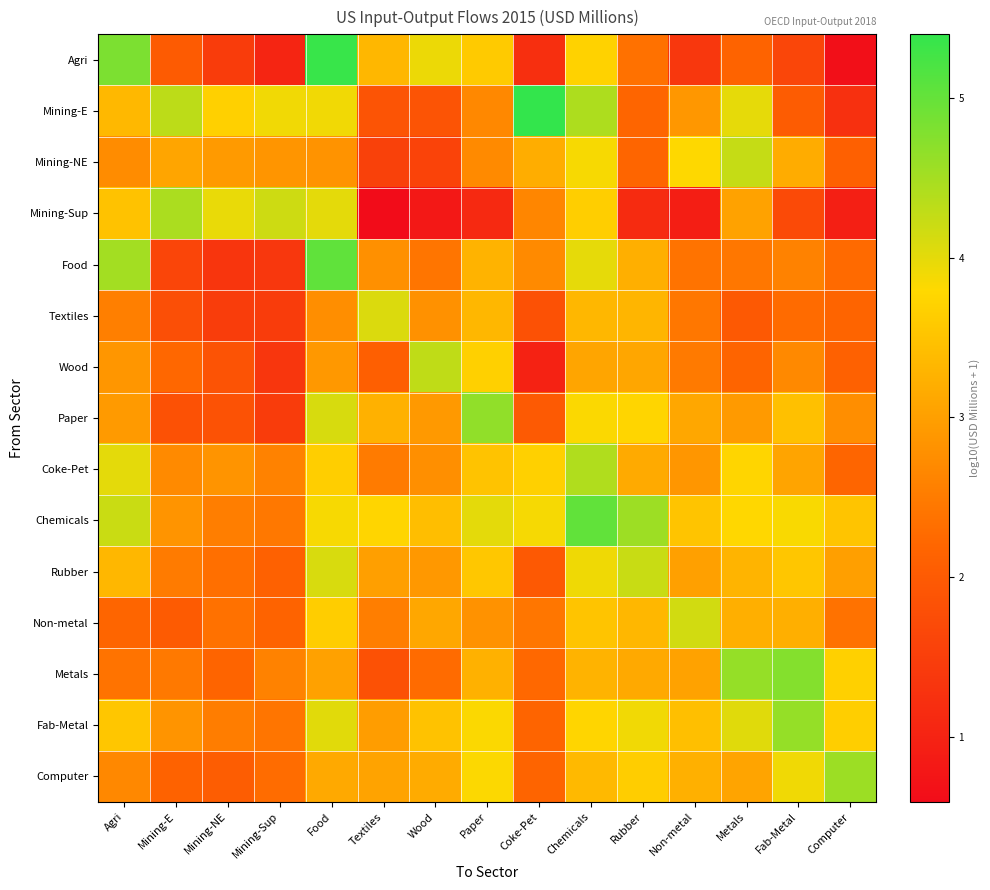

At which category is the sum across all series the highest?

Chemicals